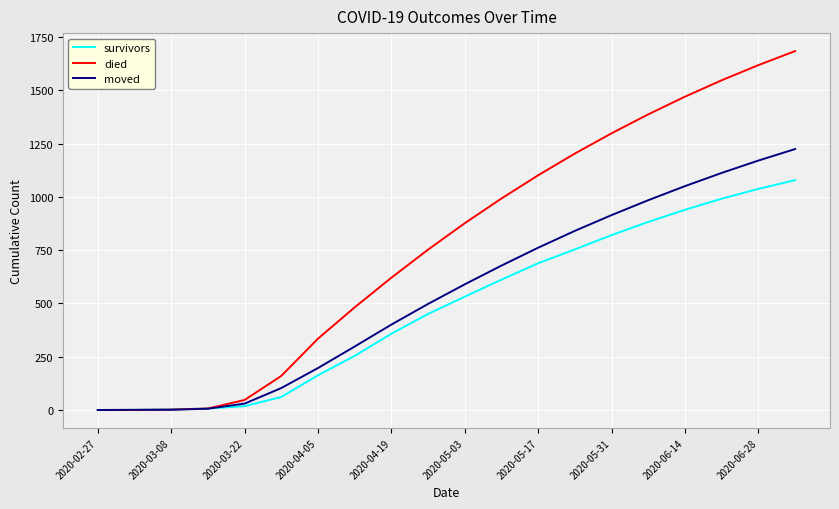

What is the greatest value displayed?

1685